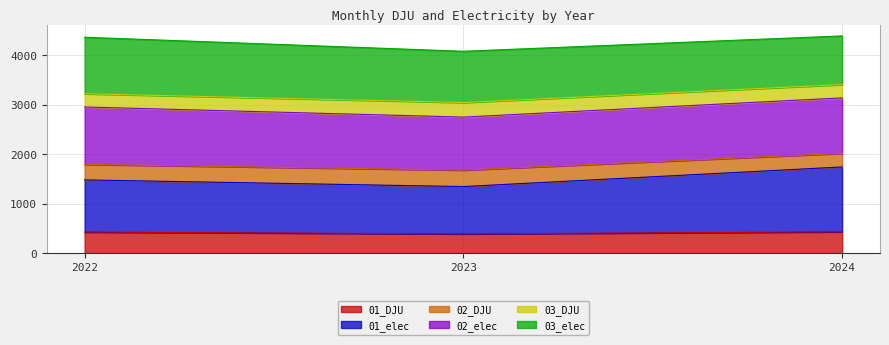

How many categories are shown in the chart?

3